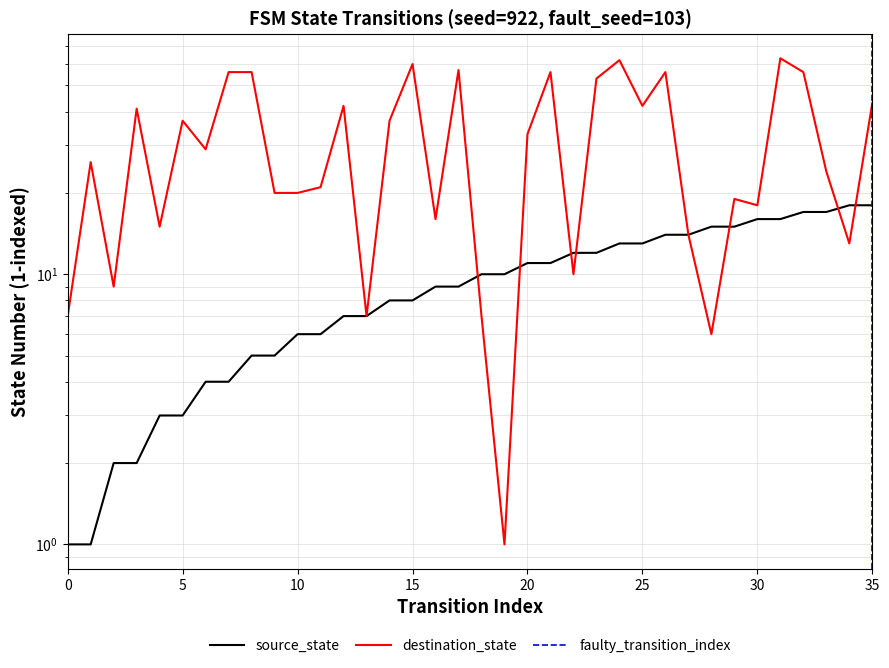

Which series has the largest range (max minus min)?

destination_state